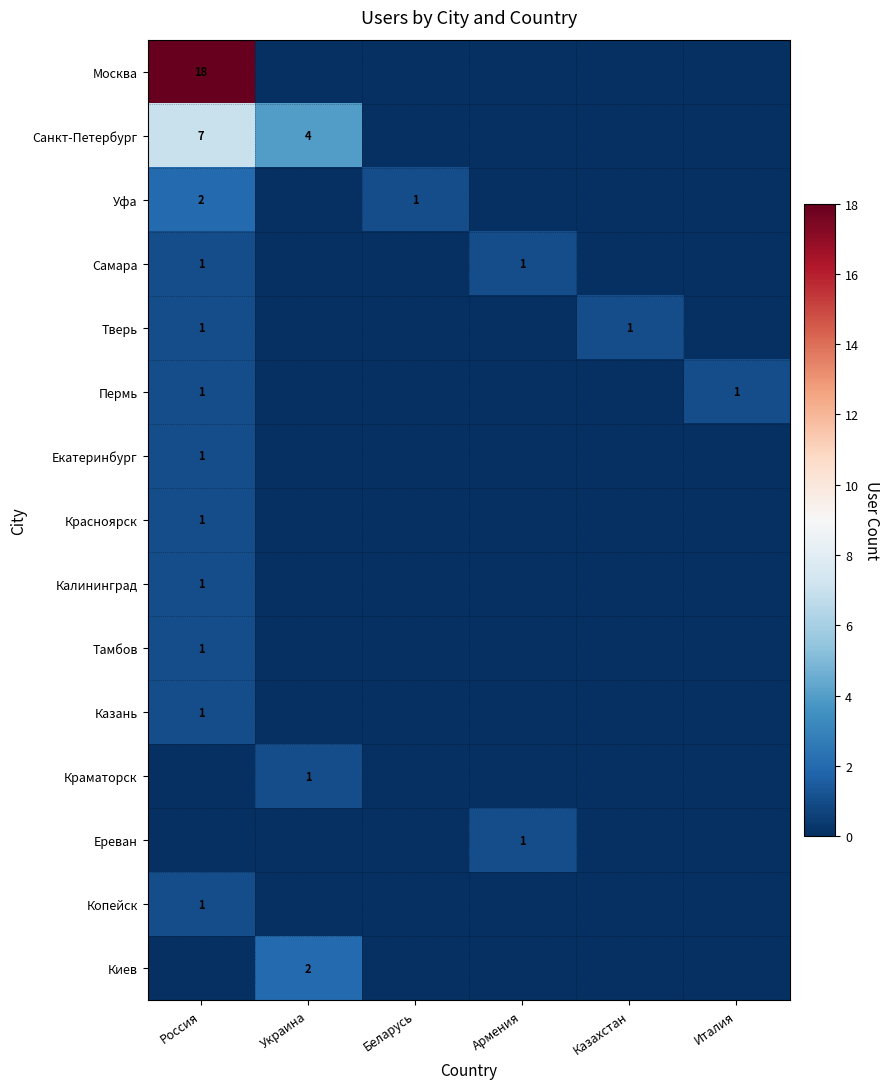

At which category is the sum across all series the highest?

Россия